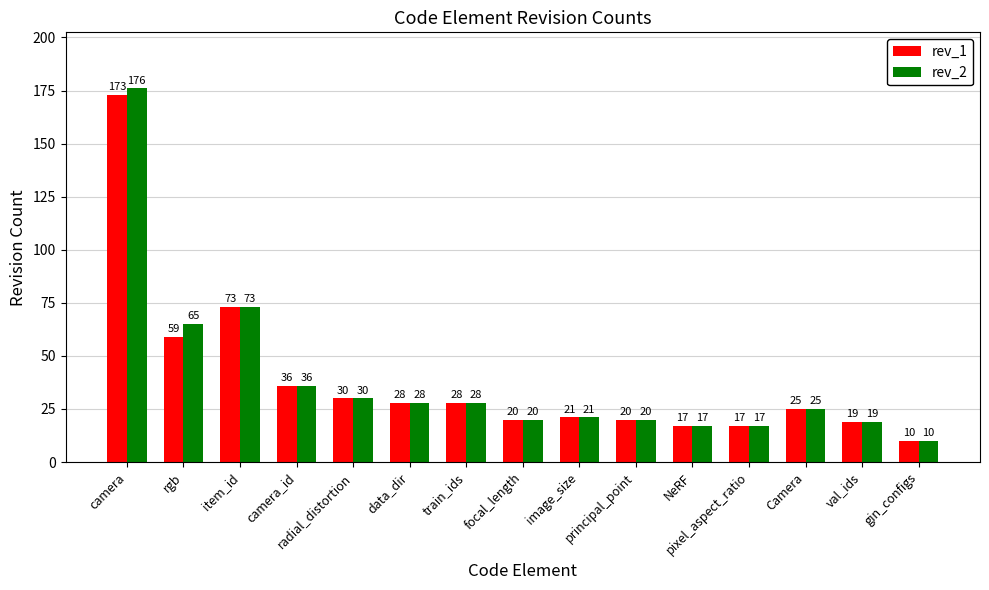

The value of rev_2 at rgb is 22. True or false?

False